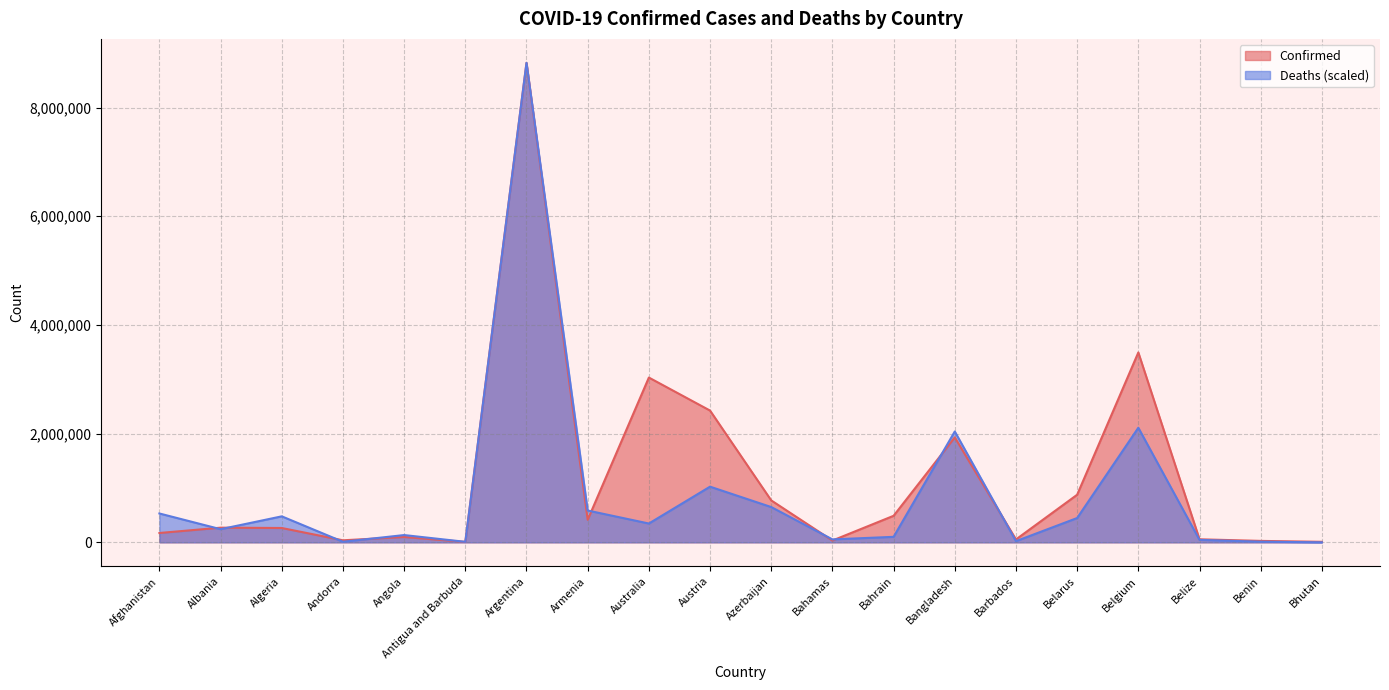

Does the chart have visible grid lines?

Yes